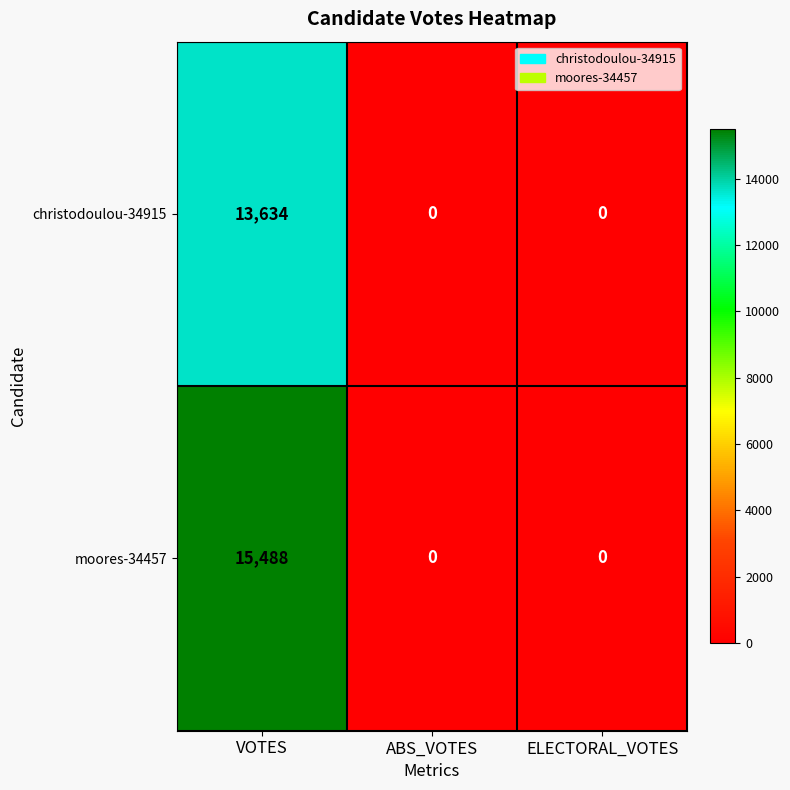

Count the moores-34457 values in the range 0 to 15488.

3